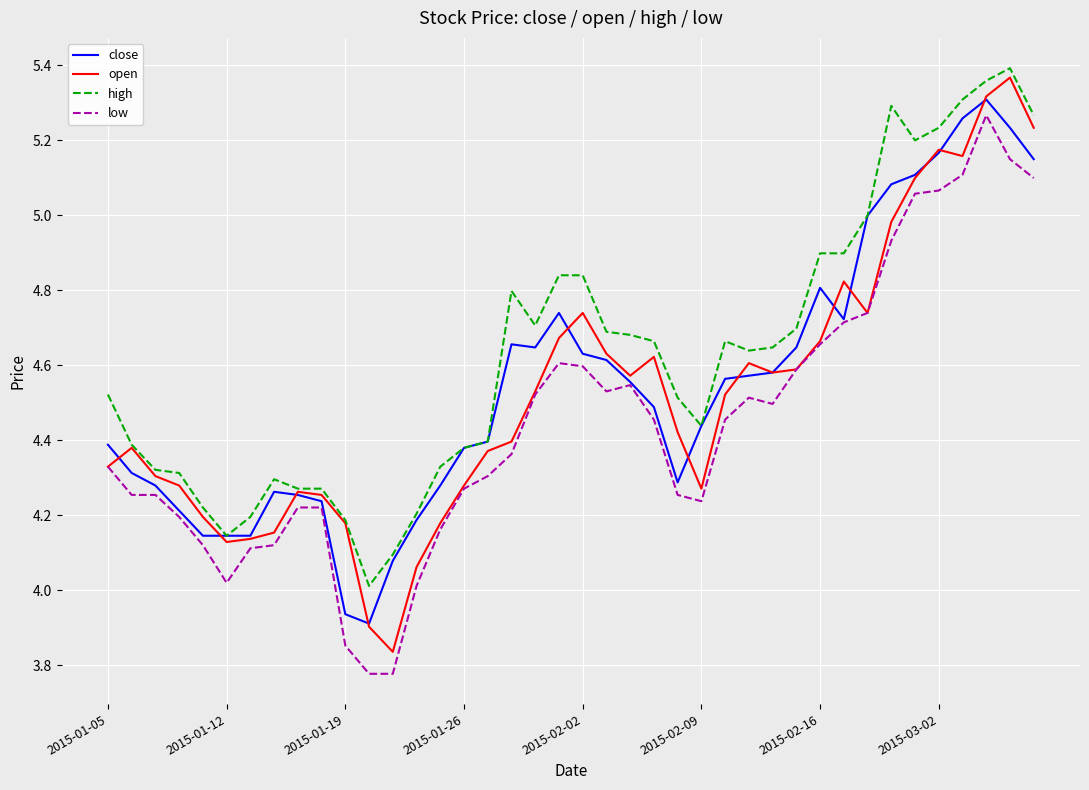

True or false: low and high intersect in this chart.

False